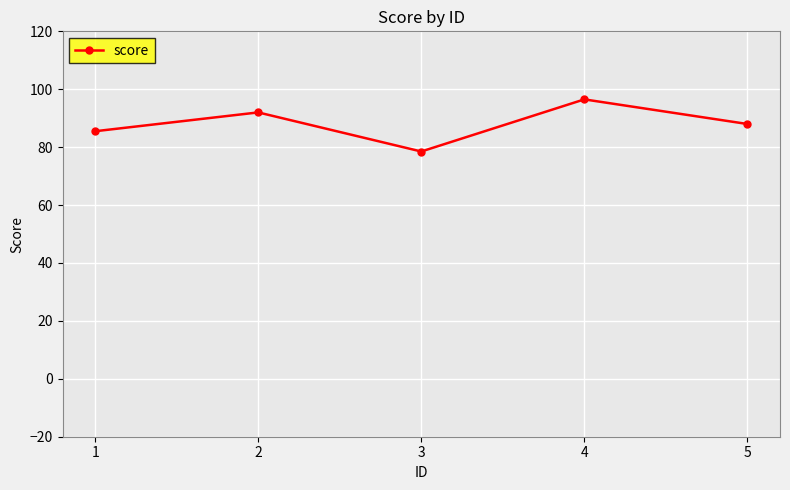

What is the sum of the values at 2 and 4?

188.5